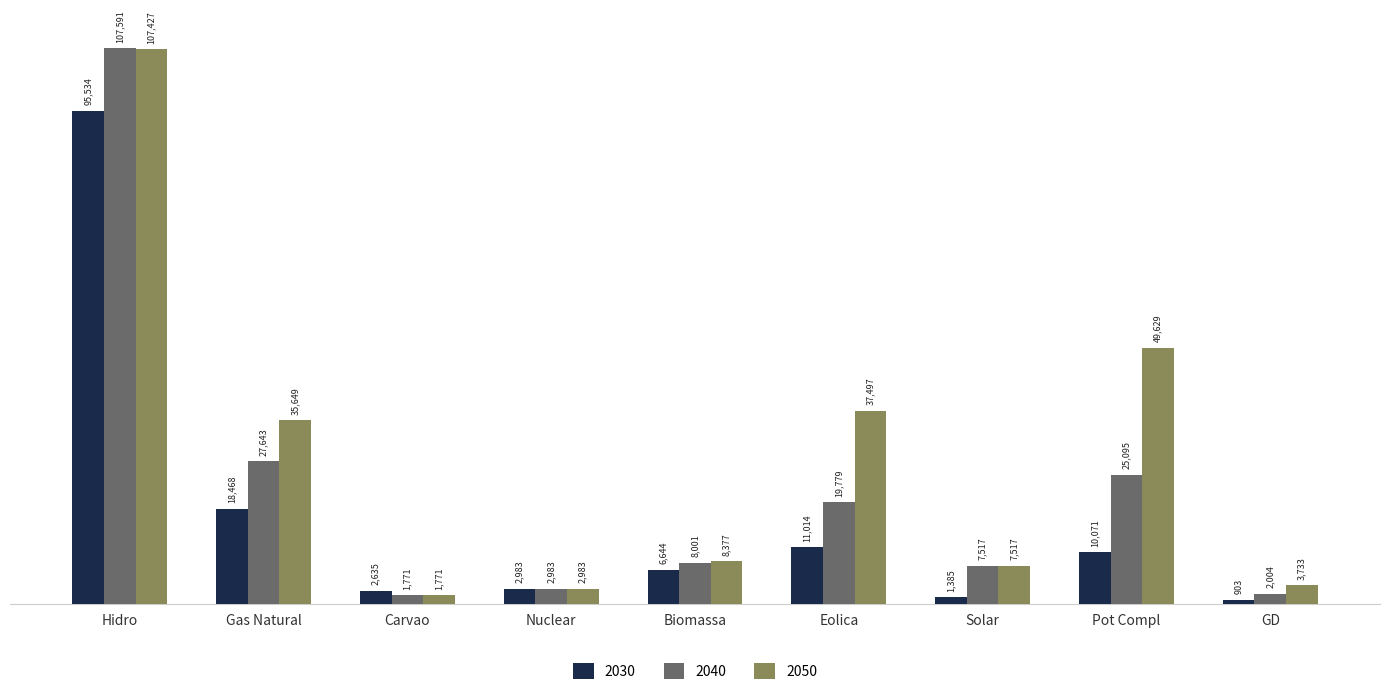

What is the sum of all 2050 values?

254583